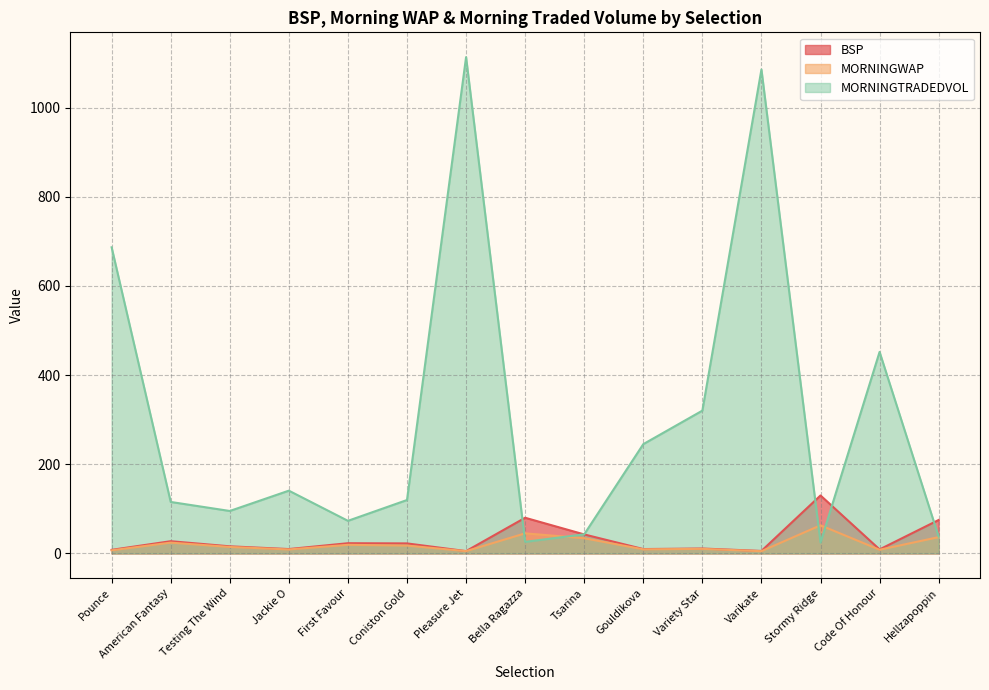

Which series has the largest range (max minus min)?

MORNINGTRADEDVOL